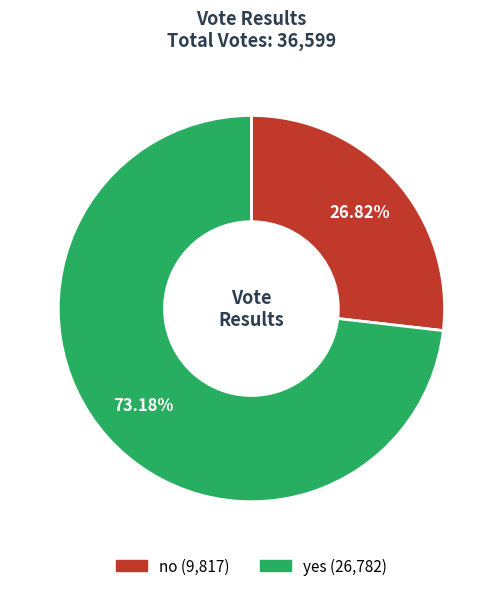

What is the ratio of the value at no to the value at yes?

0.4